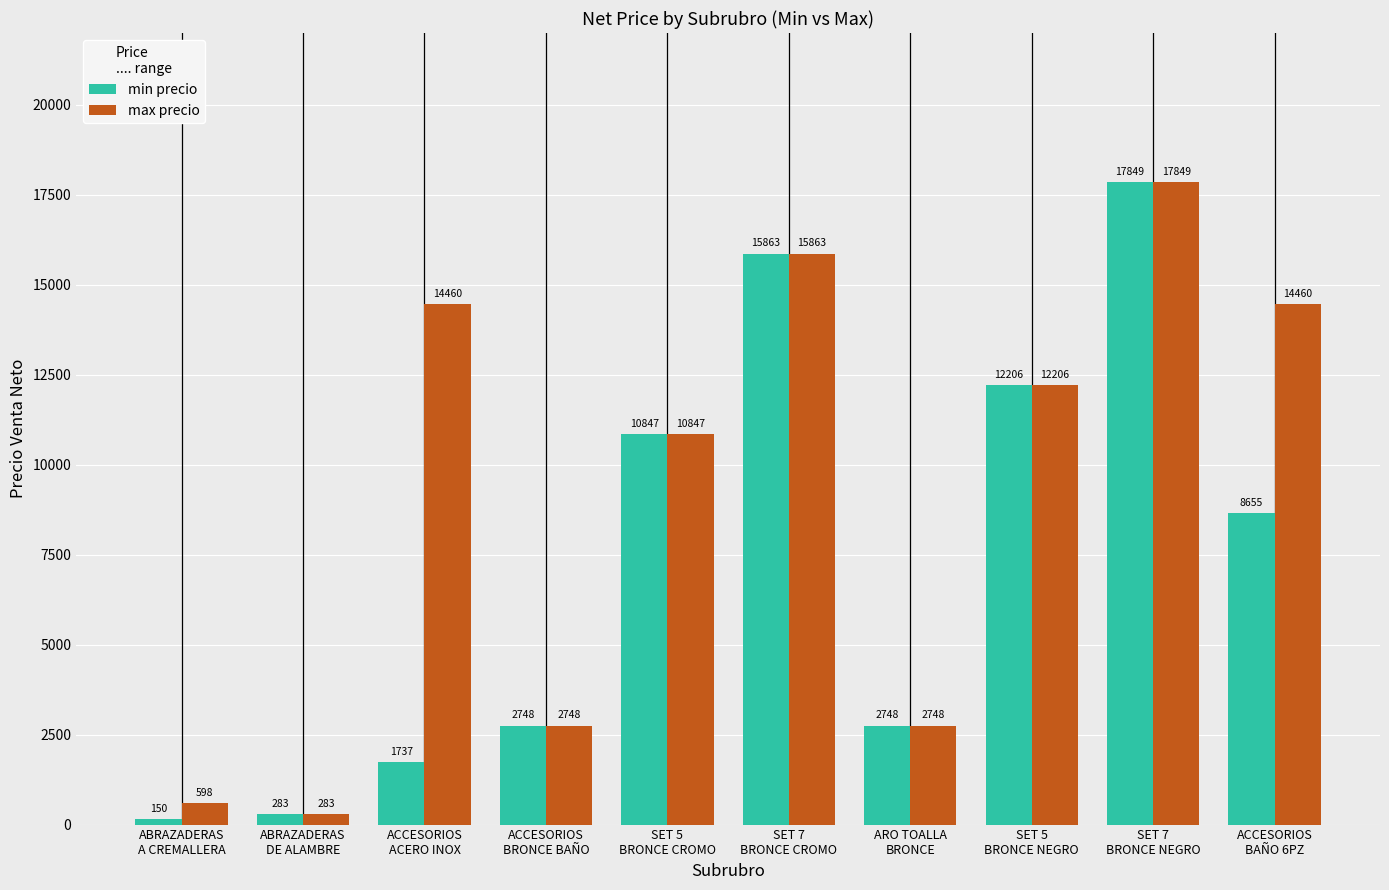

What is the value of the min precio bar at the 9th from the left?

17848.6